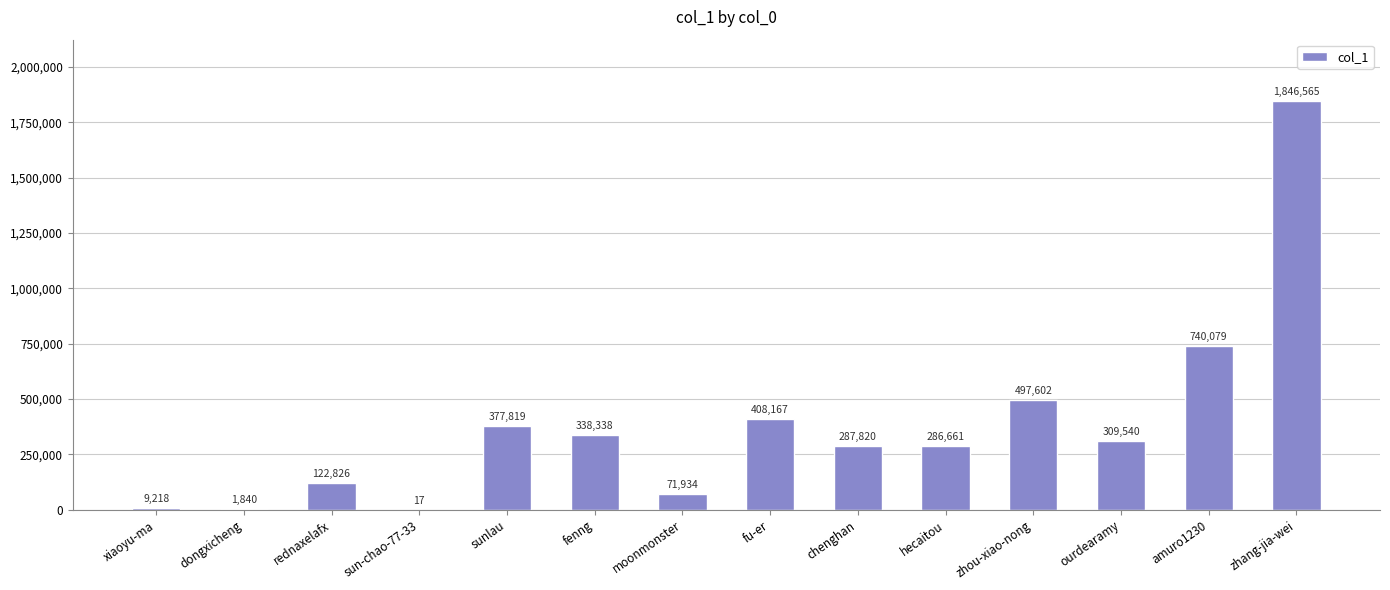

At which label does the data first exceed 309540?

sunlau